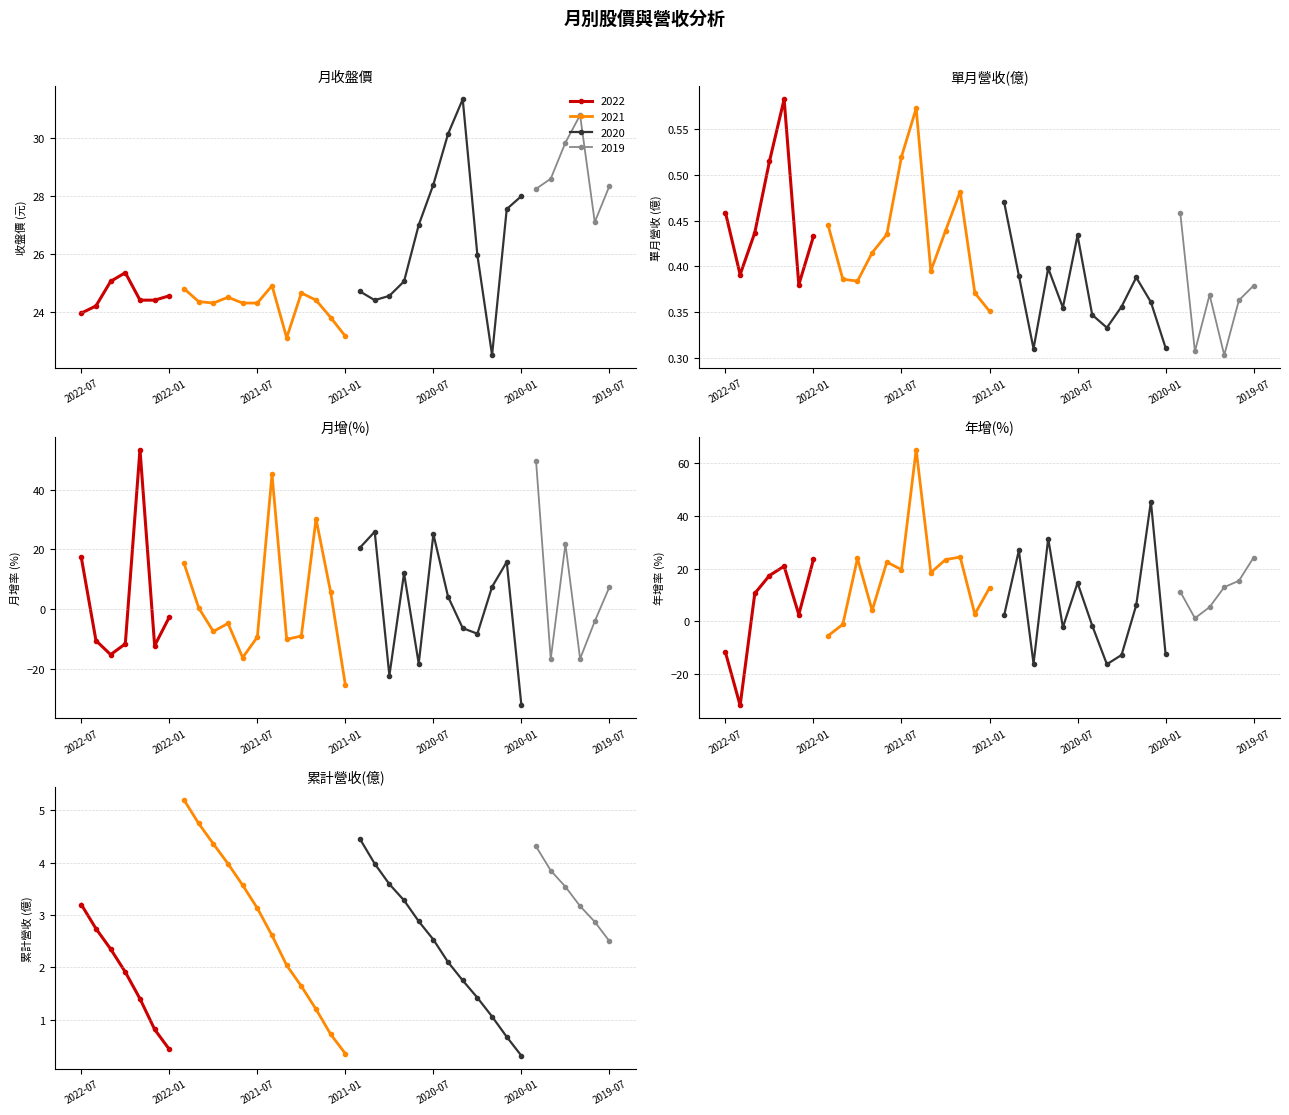

How many values in 月增(%) are above zero?

17